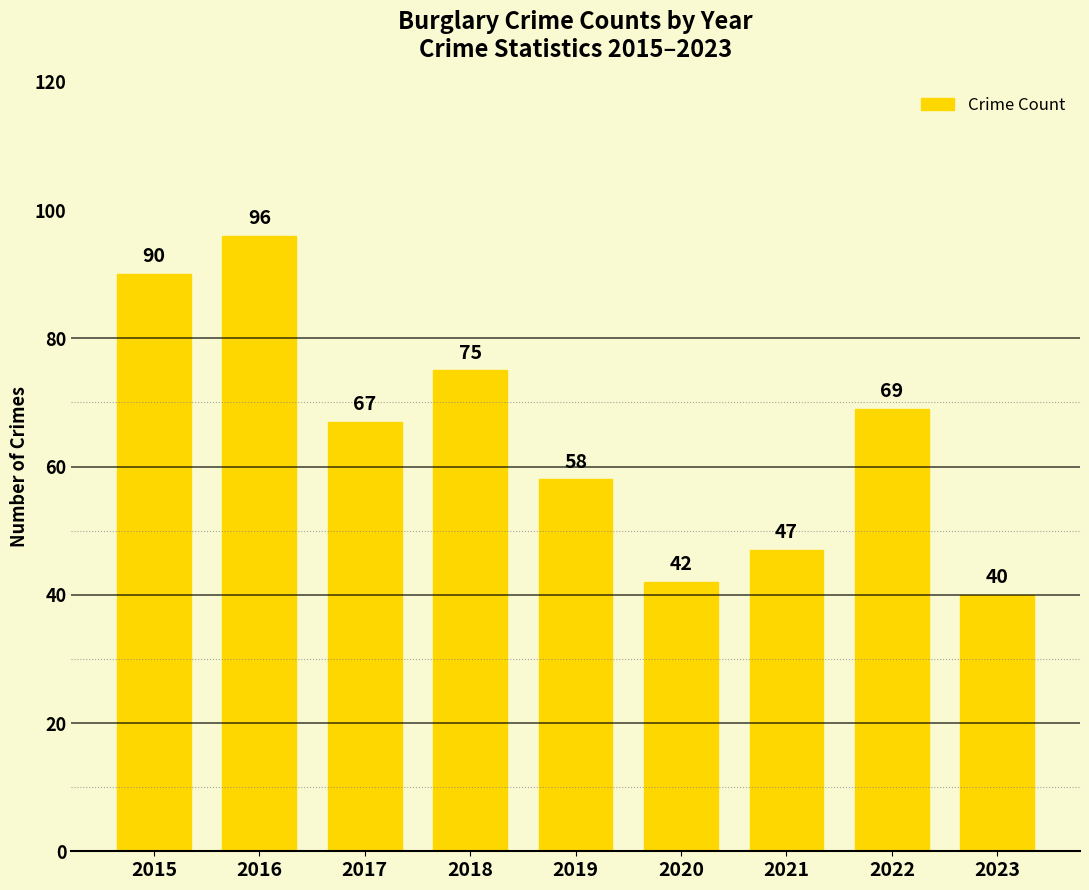

What is the difference between the maximum and minimum values?

56